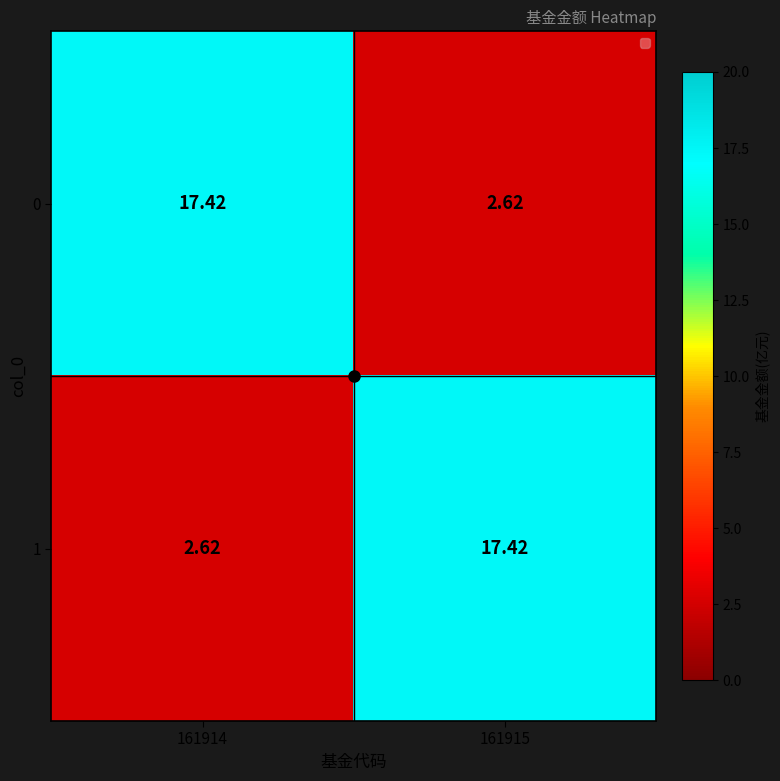

Is the value of 0 at 161915 greater than the value of 1 at 161915?

No